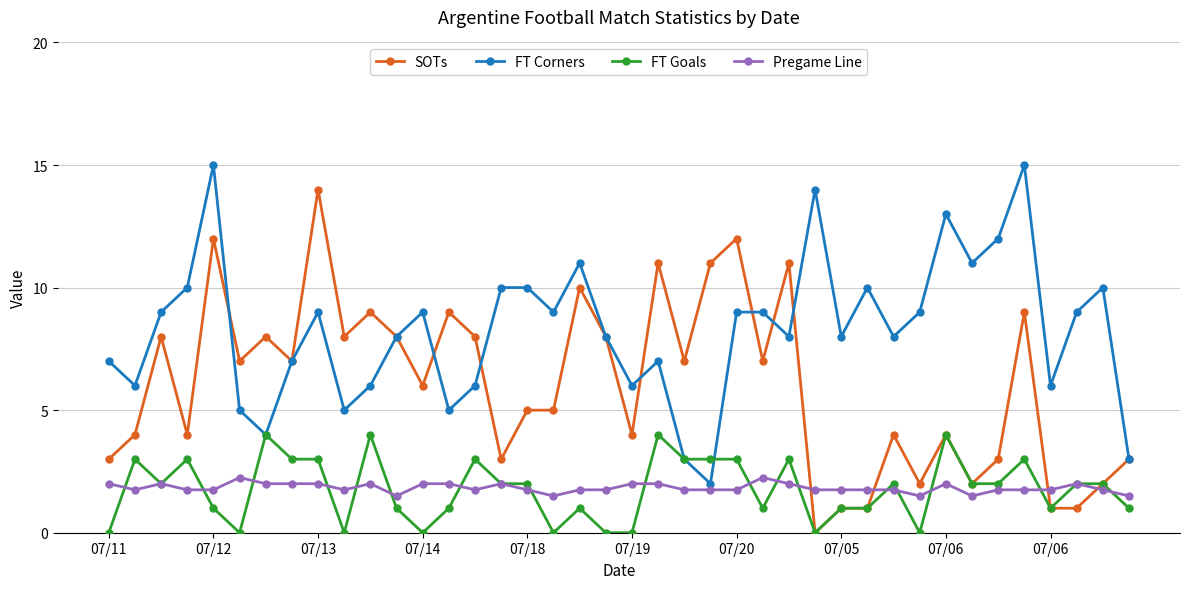

What is the greatest value displayed?

15.0